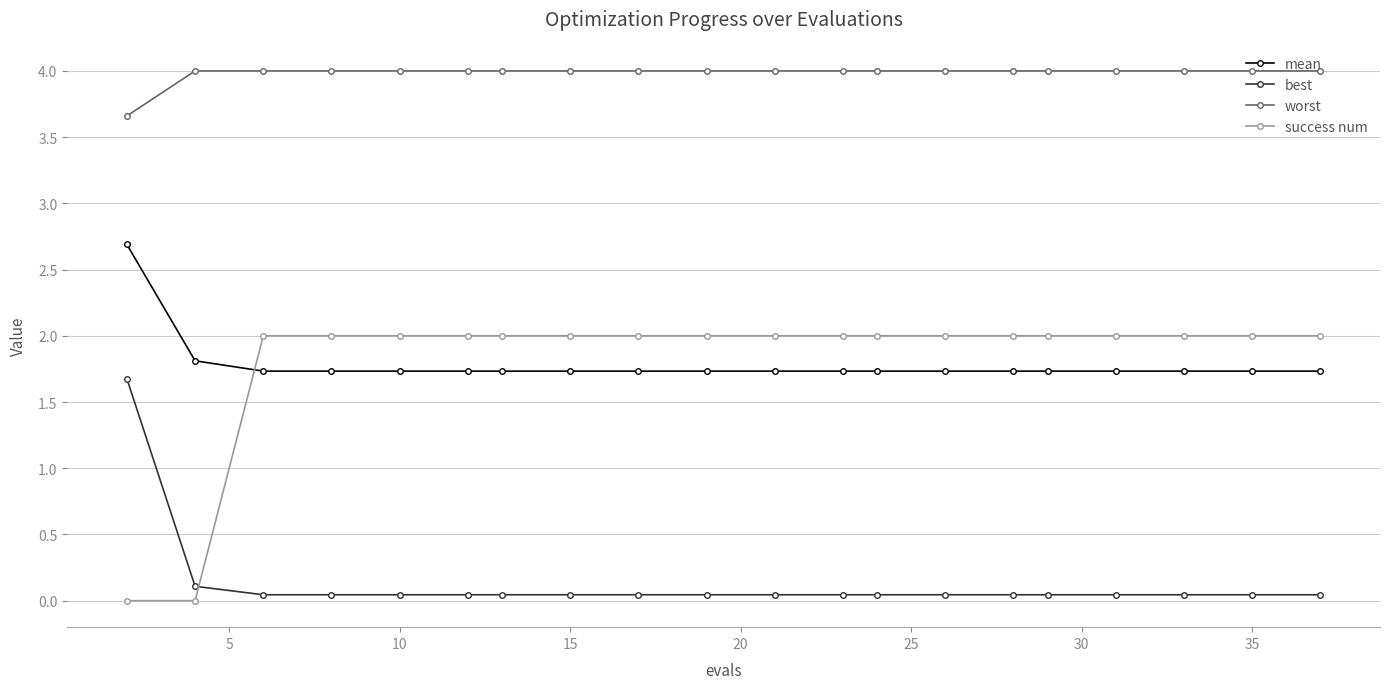

Which series has the largest range (max minus min)?

success num